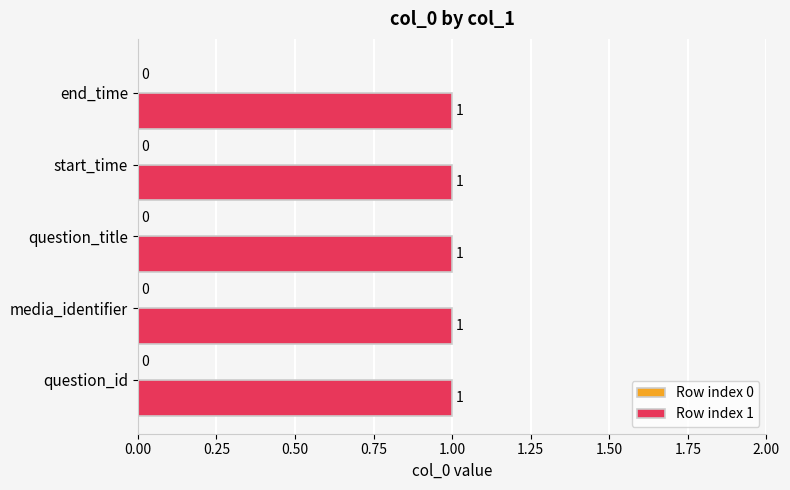

How many values are between 0 and 1?

10